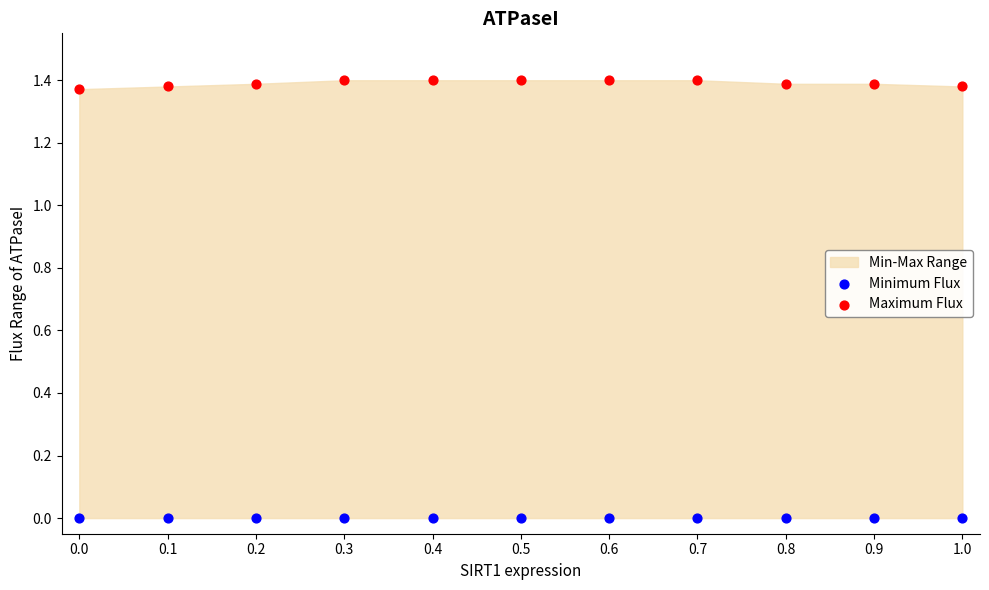

Which series reaches the maximum Y coordinate?

Maximum Flux